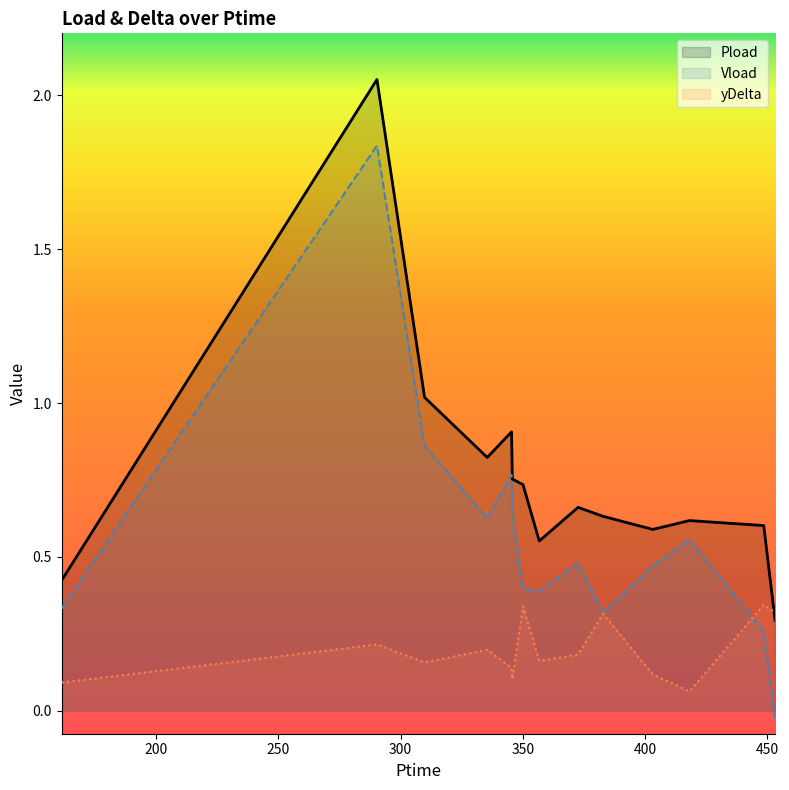

What is the difference between the maximum and minimum values in the Vload series?

1.9